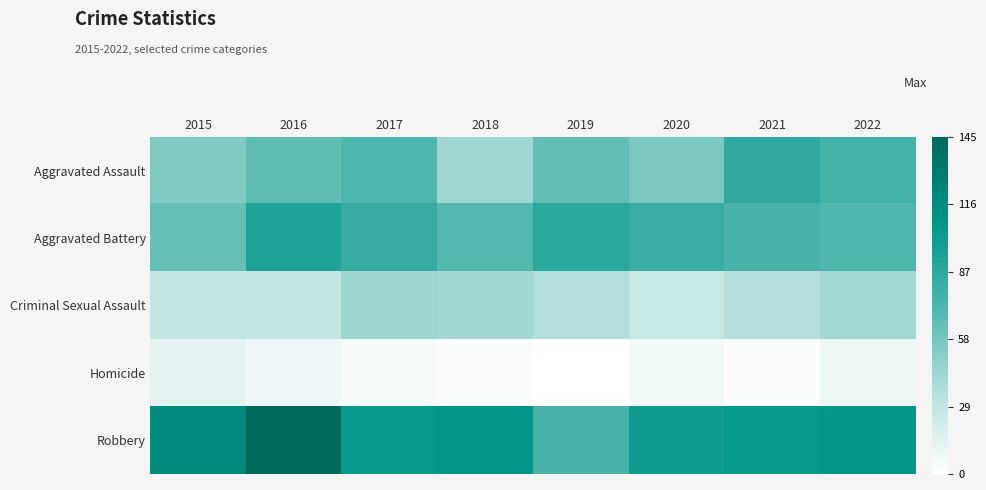

Which has a higher value, 2016 or 2021?

2021